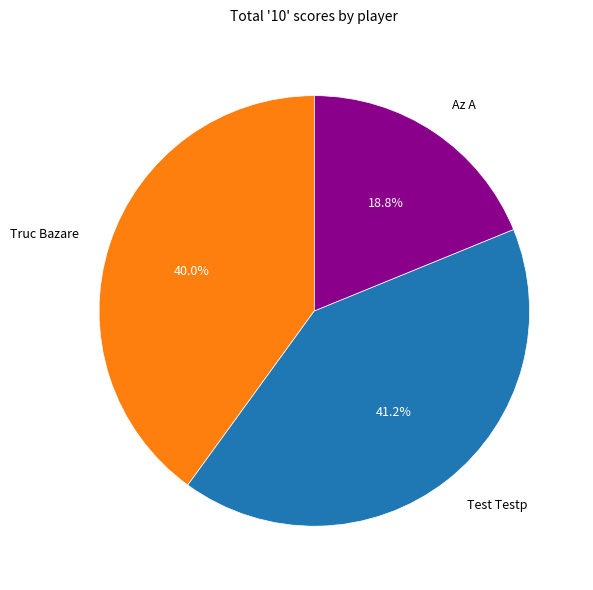

How many segments does this pie chart have?

3